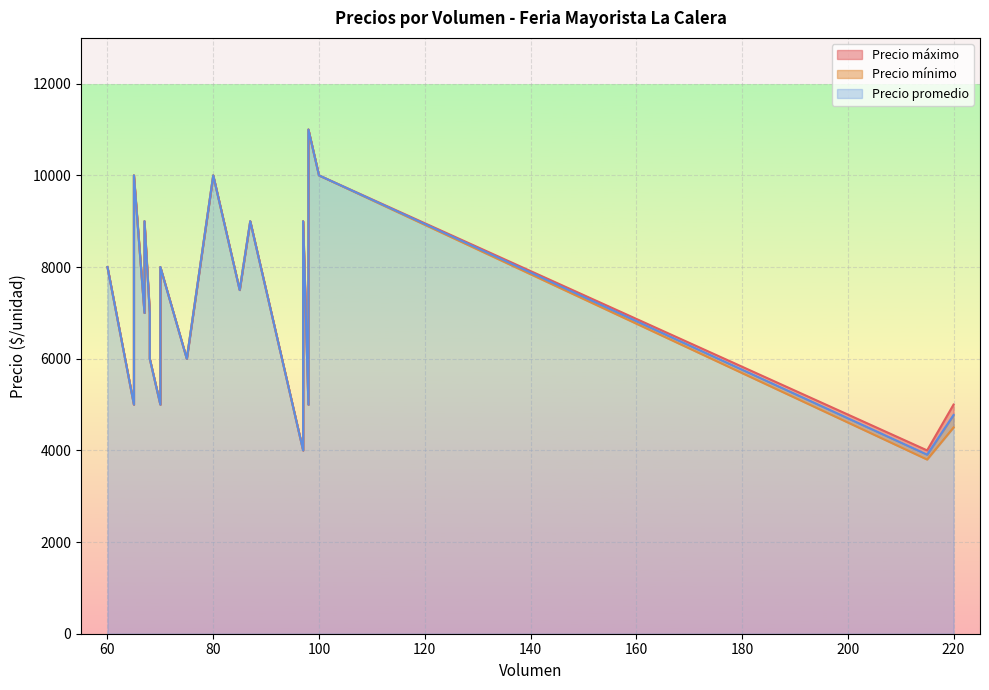

Which series has the largest range (max minus min)?

Precio mínimo